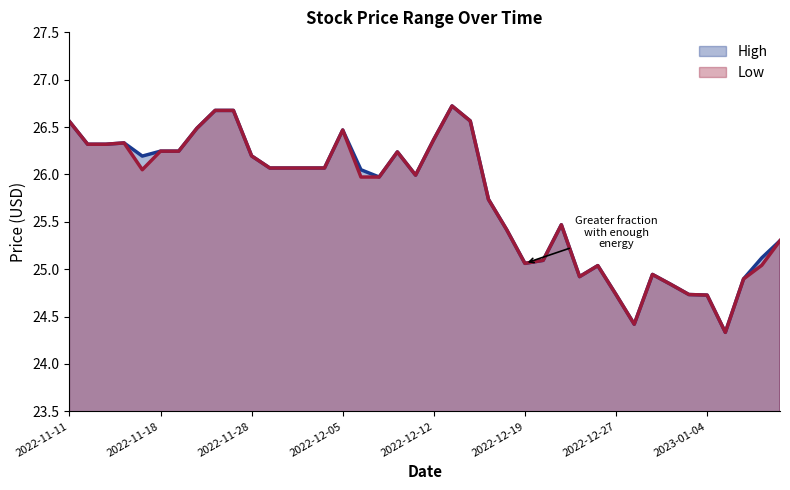

Is it true that High equals 26.1 at 2022-11-30?

True